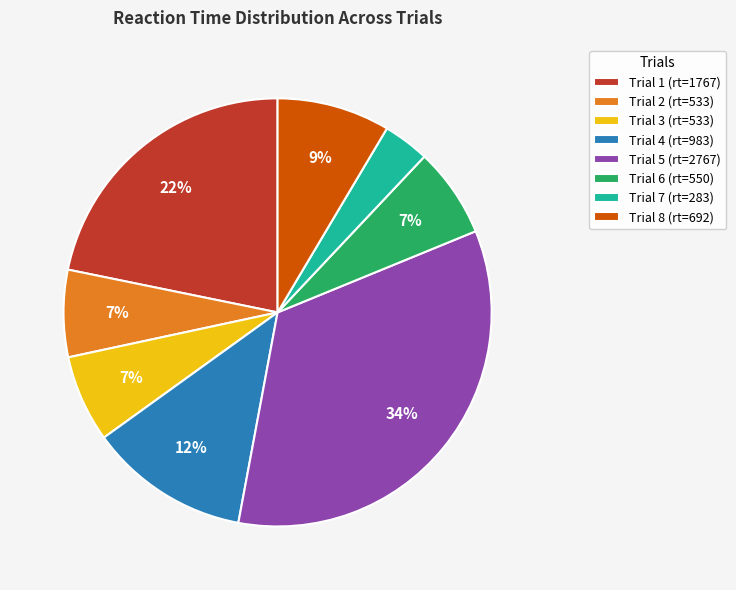

Combined, do Trial 7 and Trial 4 account for over 50%?

No